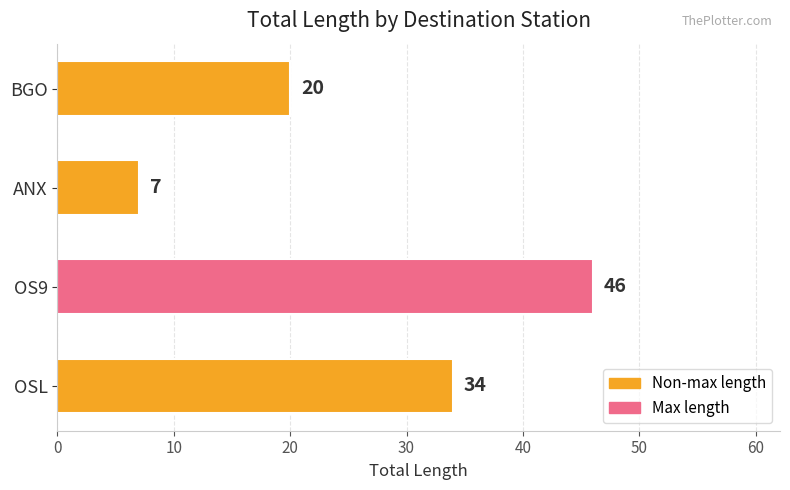

What is the greatest value displayed?

46